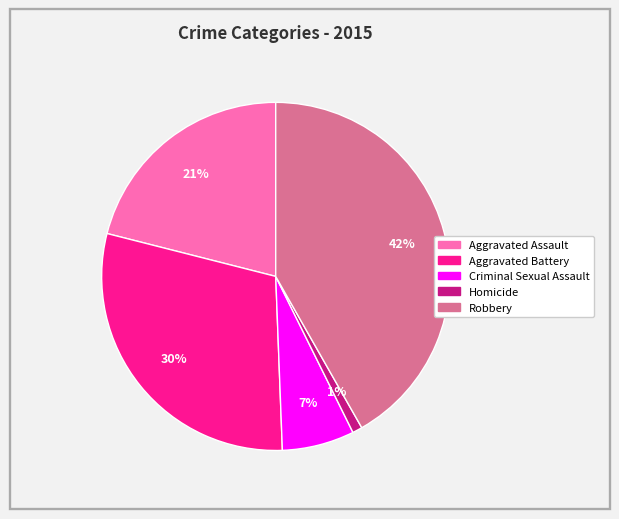

Does Aggravated Battery represent more than half of the total?

No